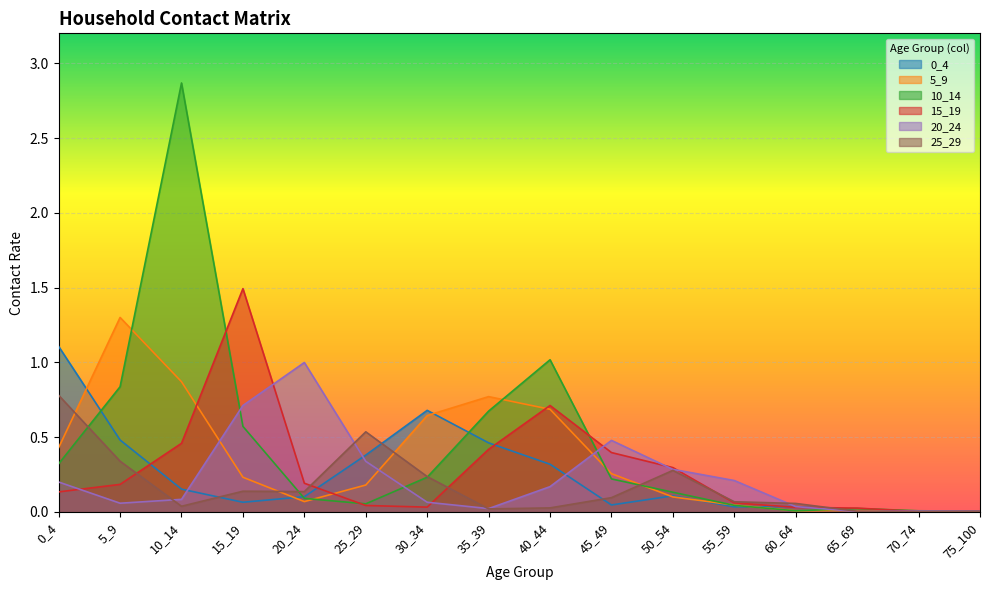

List the labels in order of 25_29 value, smallest first.

70_74, 65_69, 75_100, 35_39, 40_44, 10_14, 60_64, 55_59, 45_49, 20_24, 15_19, 30_34, 50_54, 5_9, 25_29, 0_4